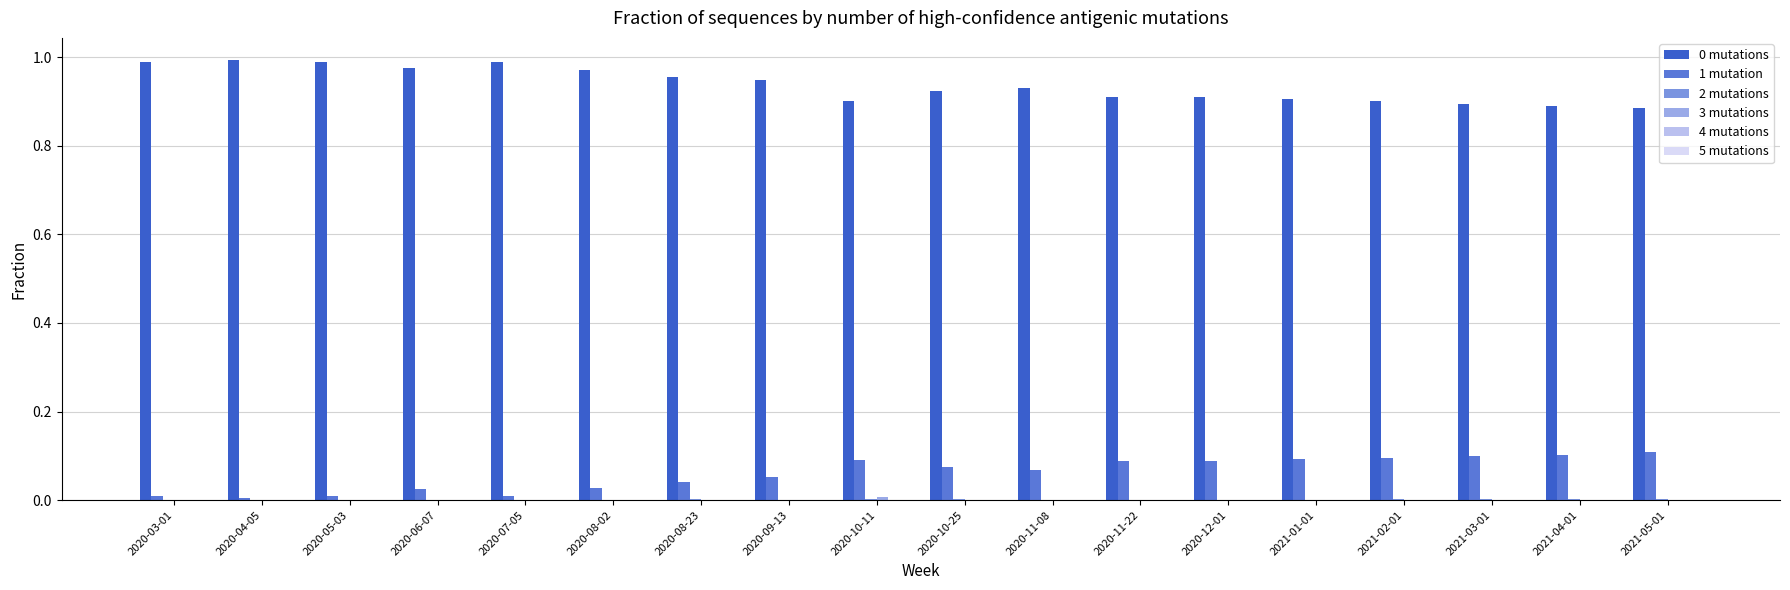

Are the bars horizontal?

No